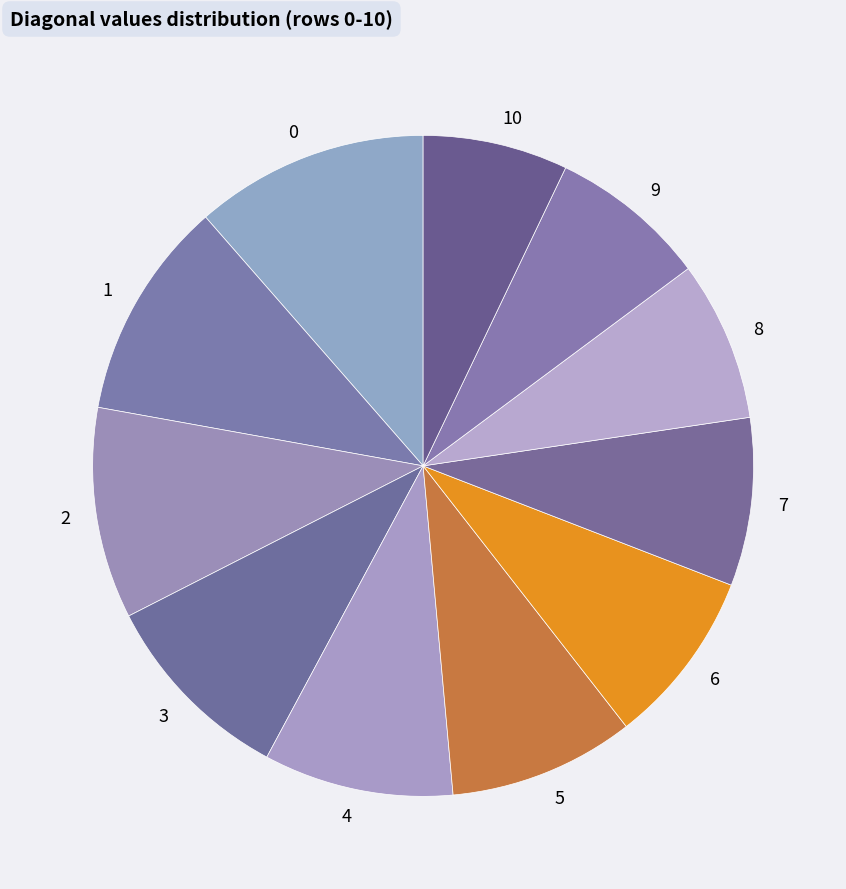

Combined, do 2 and 4 account for over 50%?

No